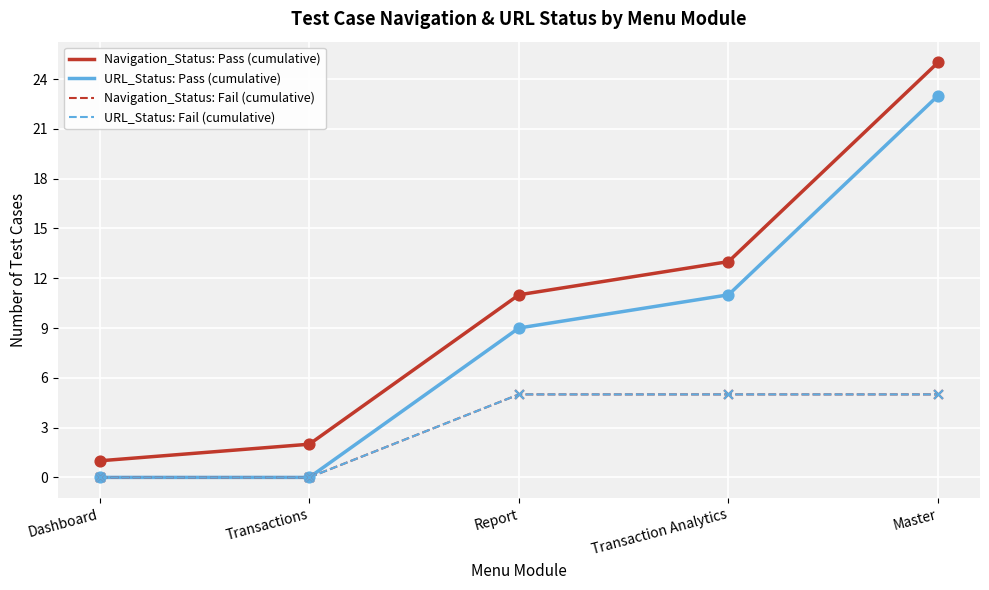

At how many categories does at least one series exceed 15?

1